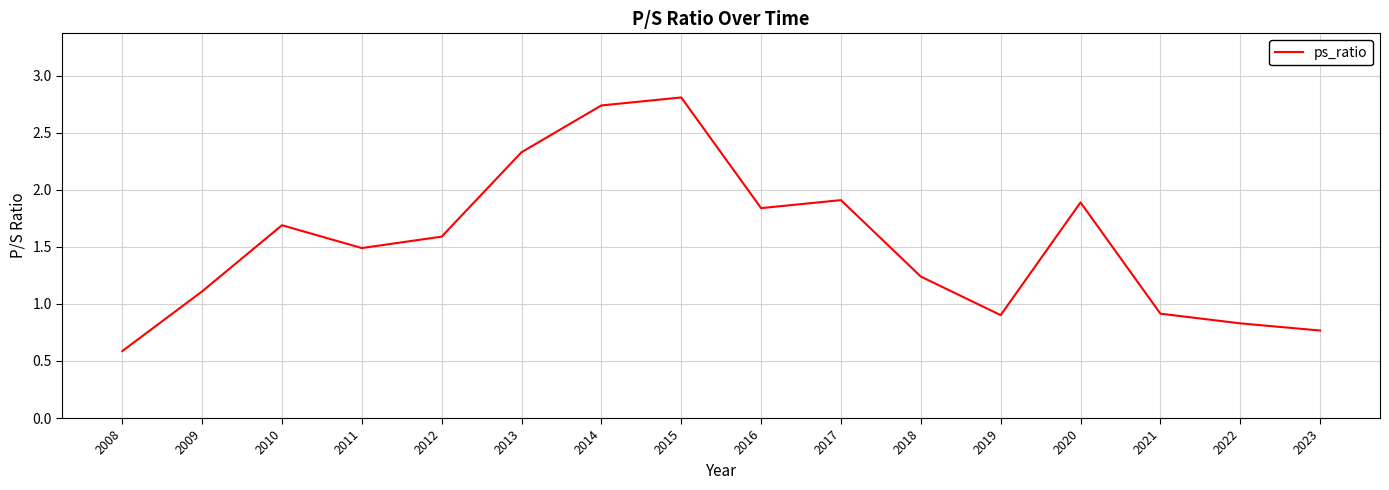

Where does the data first go above 1?

2009